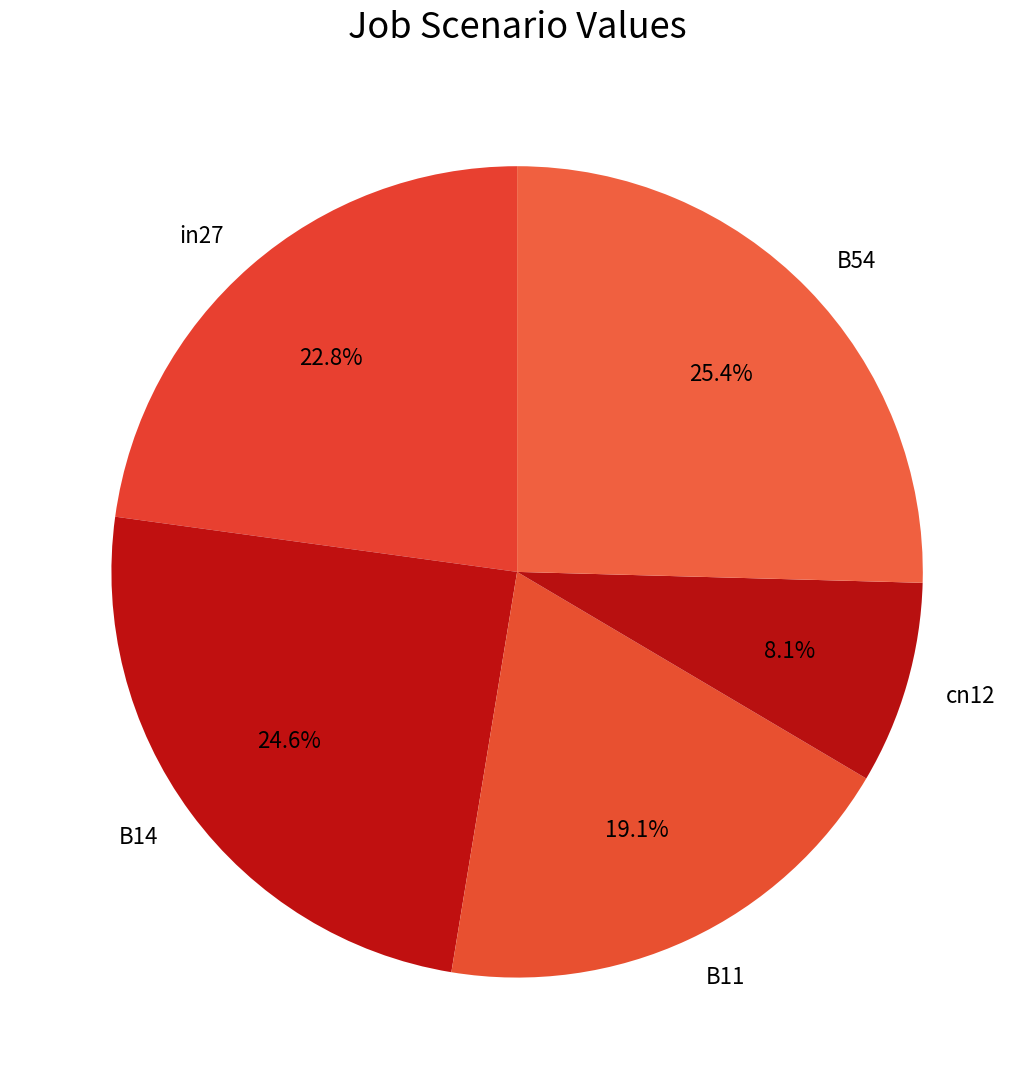

What is the ratio of the value at B14 to the value at B54?

1.0